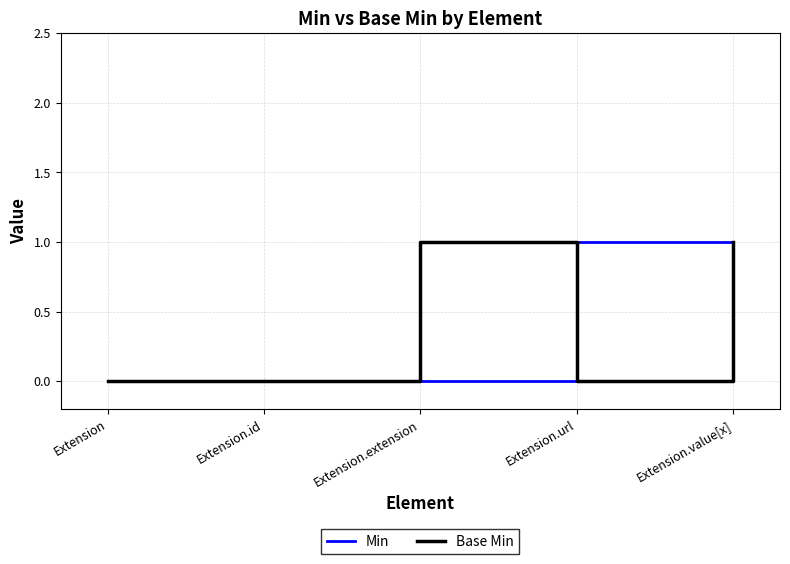

What position from the left is Extension.value[x]?

5